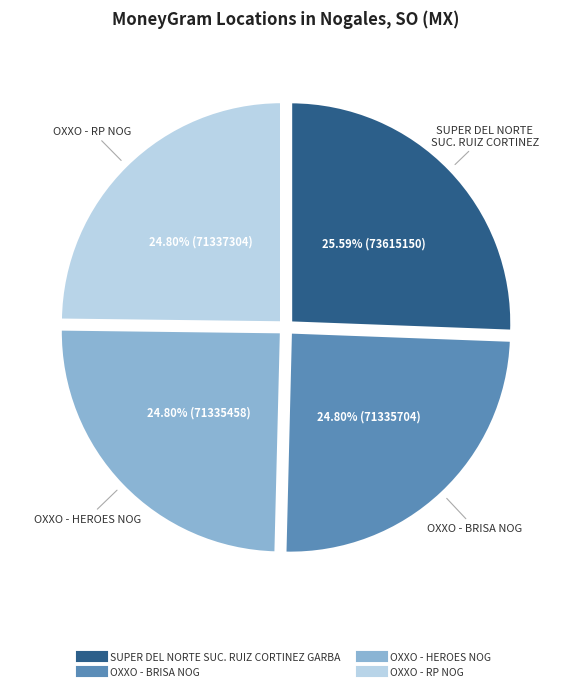

Is it true that OXXO - BRISA NOG is 25% of the pie?

True